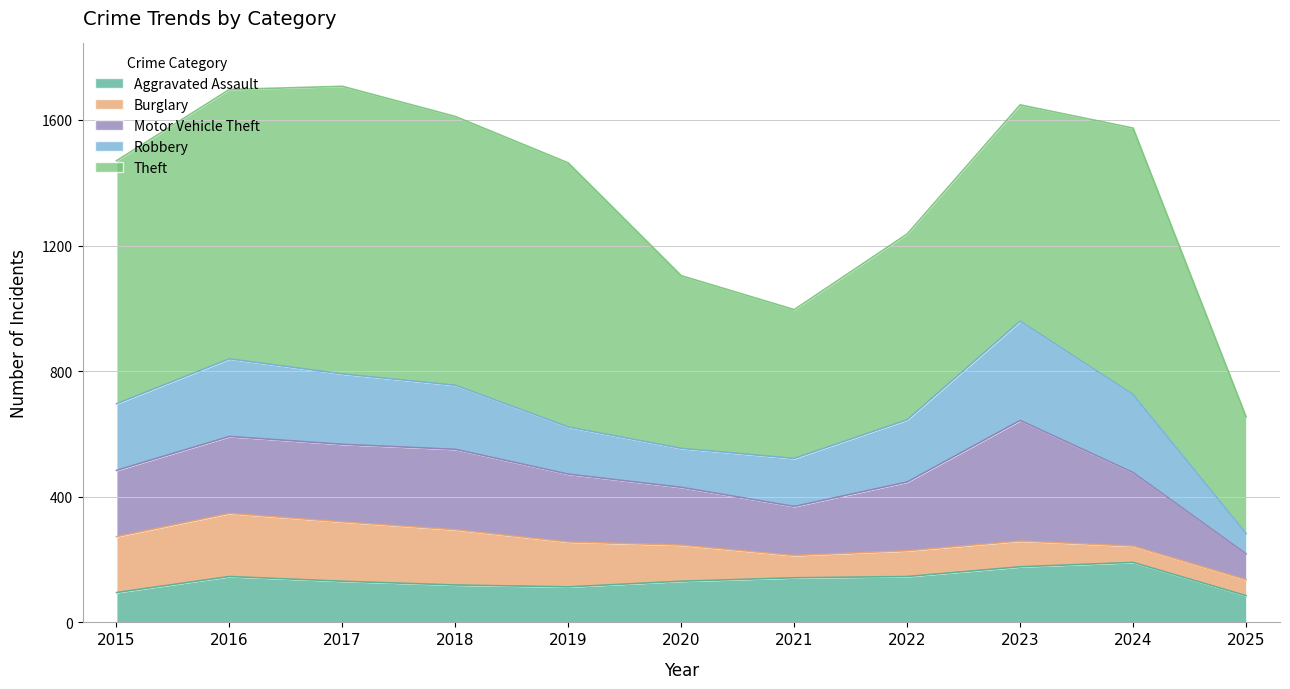

List the labels in order of Robbery value, largest first.

2023, 2024, 2016, 2017, 2015, 2018, 2022, 2021, 2019, 2020, 2025